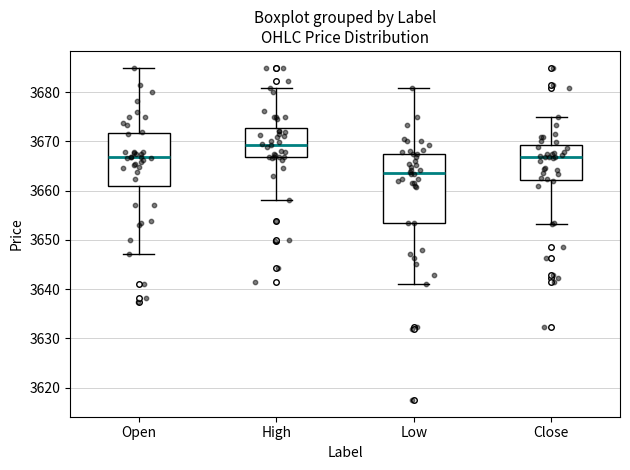

Where is the lower edge of the box for Close on the y-axis? The values are not printed on the chart, so give them approximately, as read against the axis.

3662